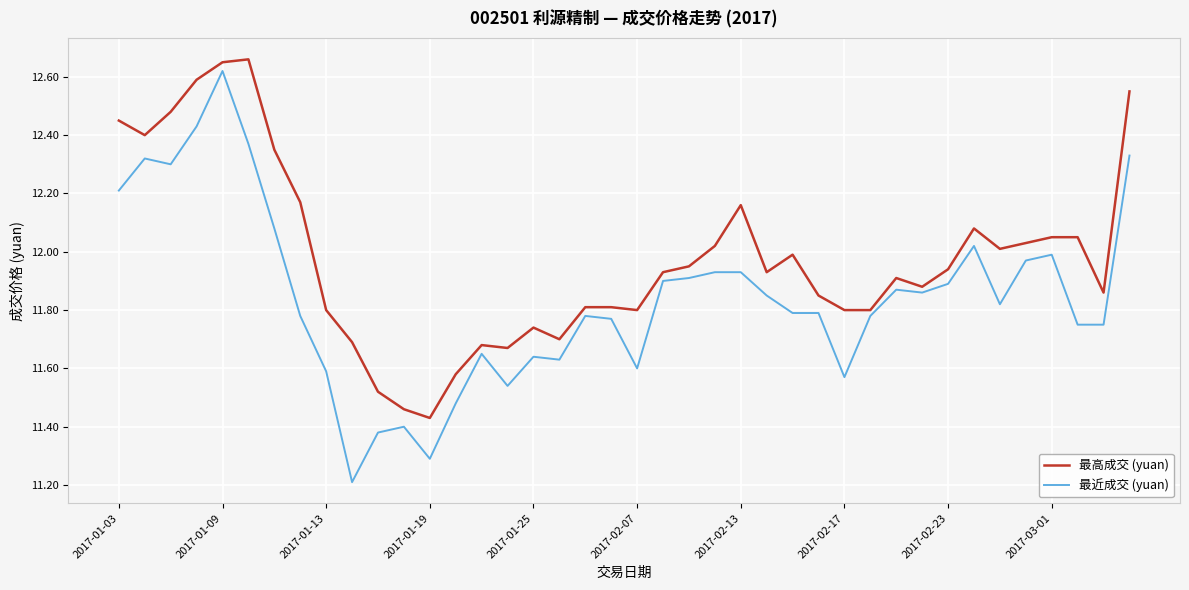

What is the difference between the maximum and minimum values in the 最高成交 (yuan) series?

1.2